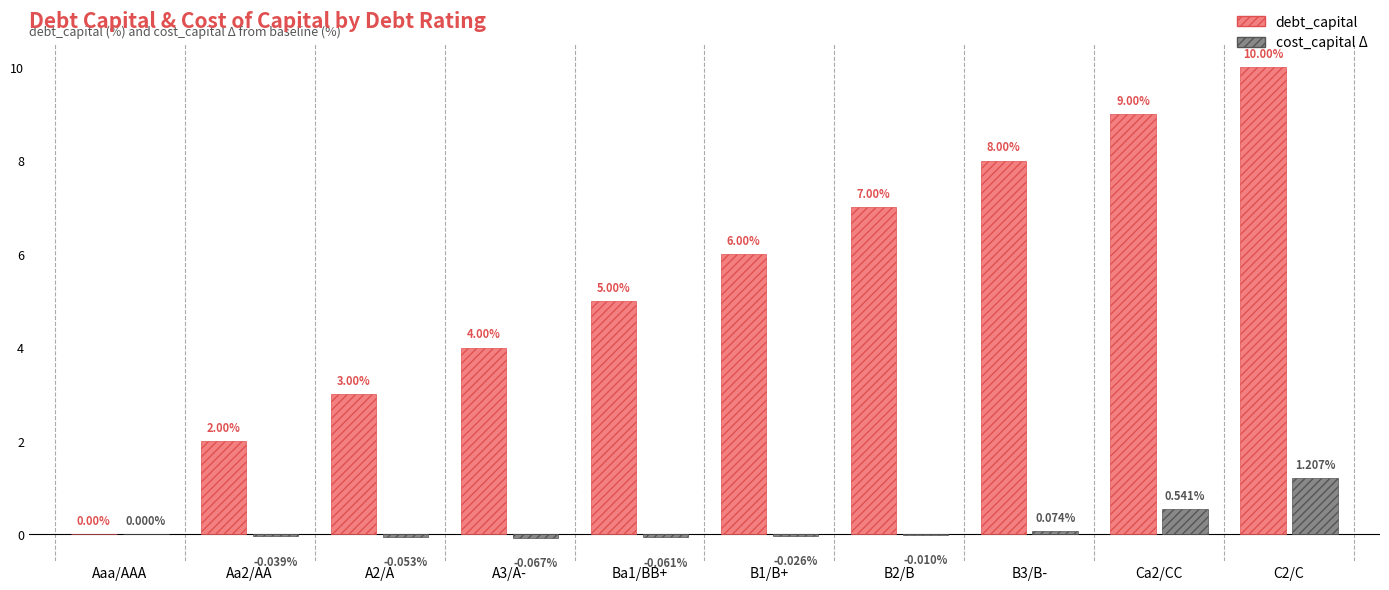

Does the chart contain stacked bars?

No